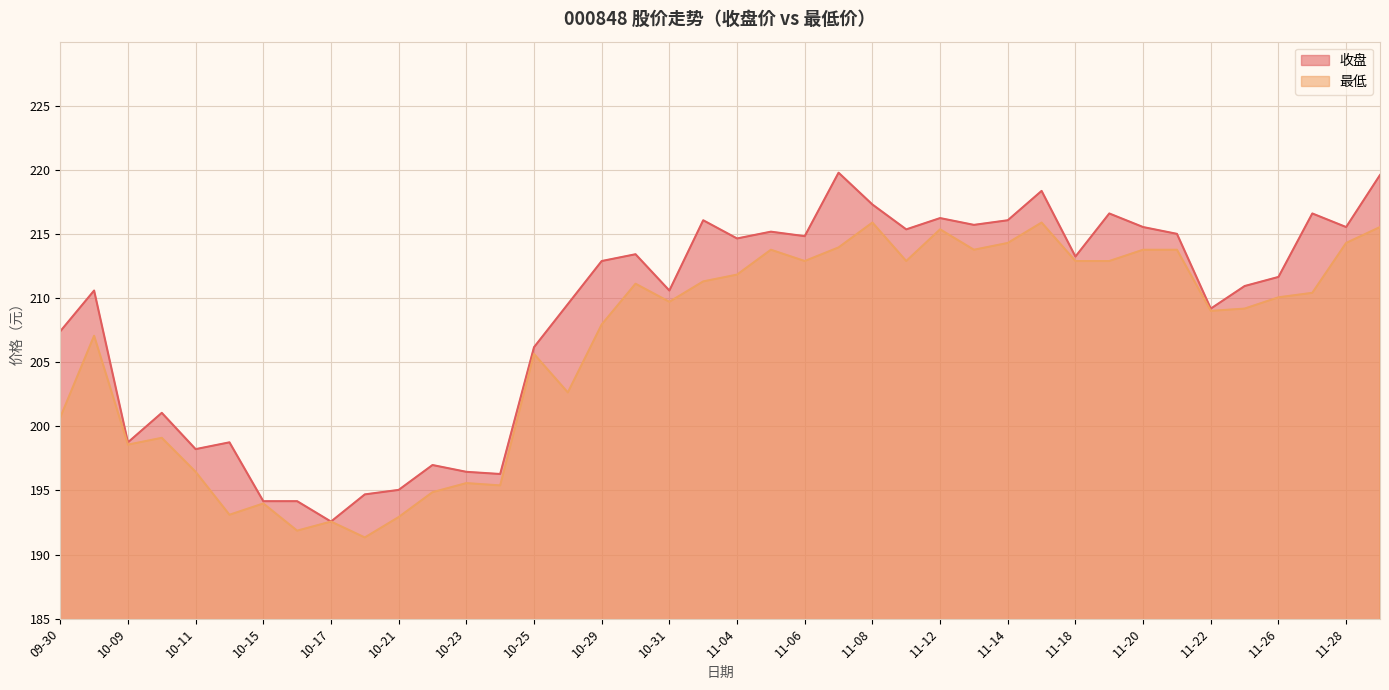

At which label does 收盘 first exceed 212?

10-29